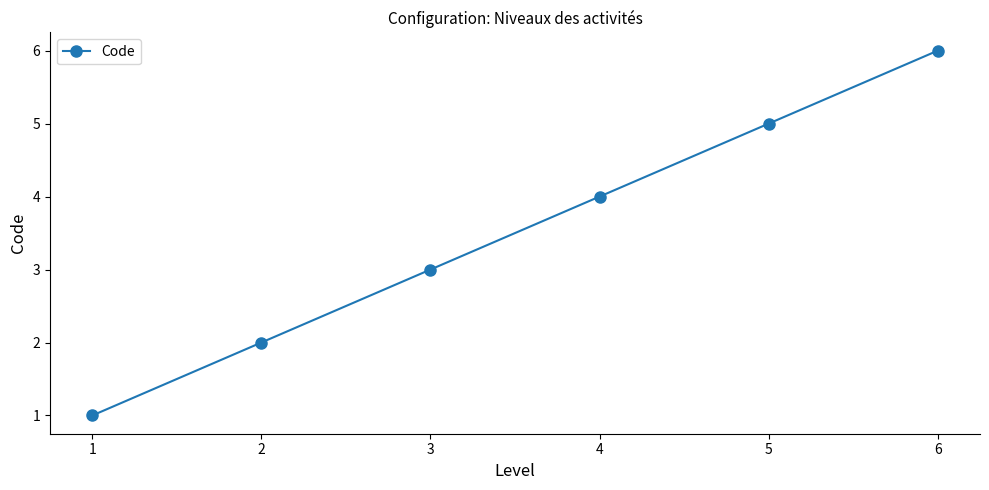

What is the value of the 3rd point from the left?

3